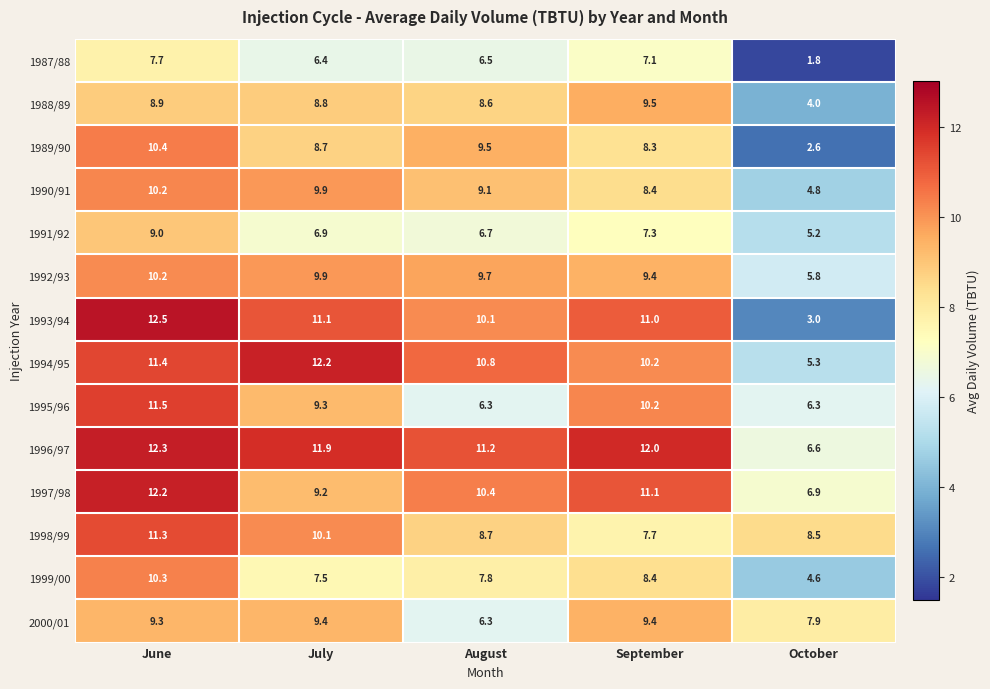

At which category is the sum across all series the highest?

June